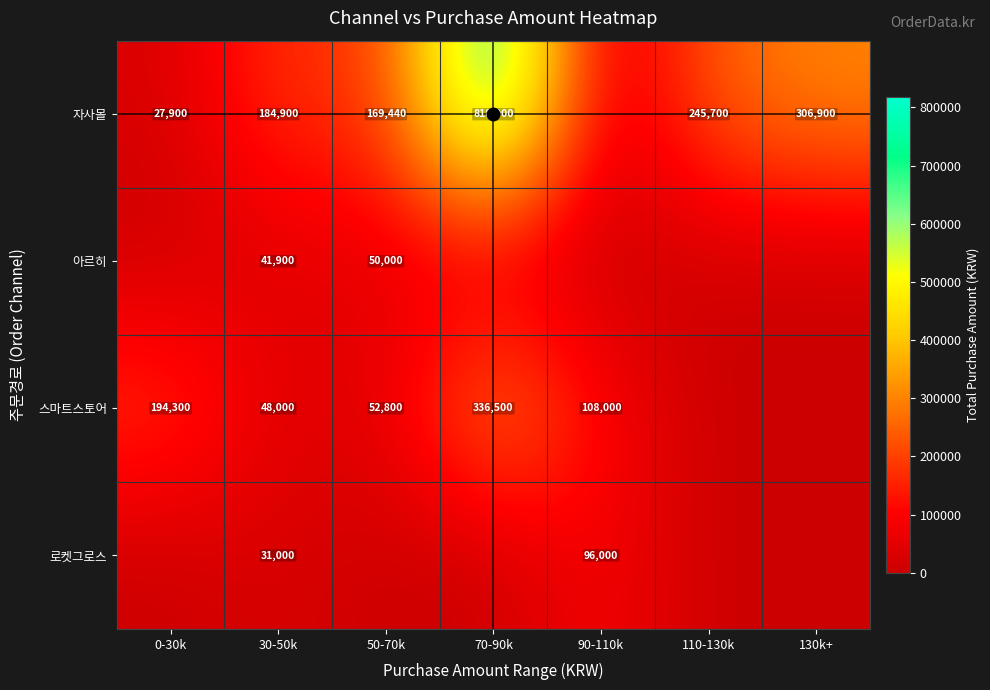

The 스마트스토어 series shows 52800 at 50-70k. True or false?

True